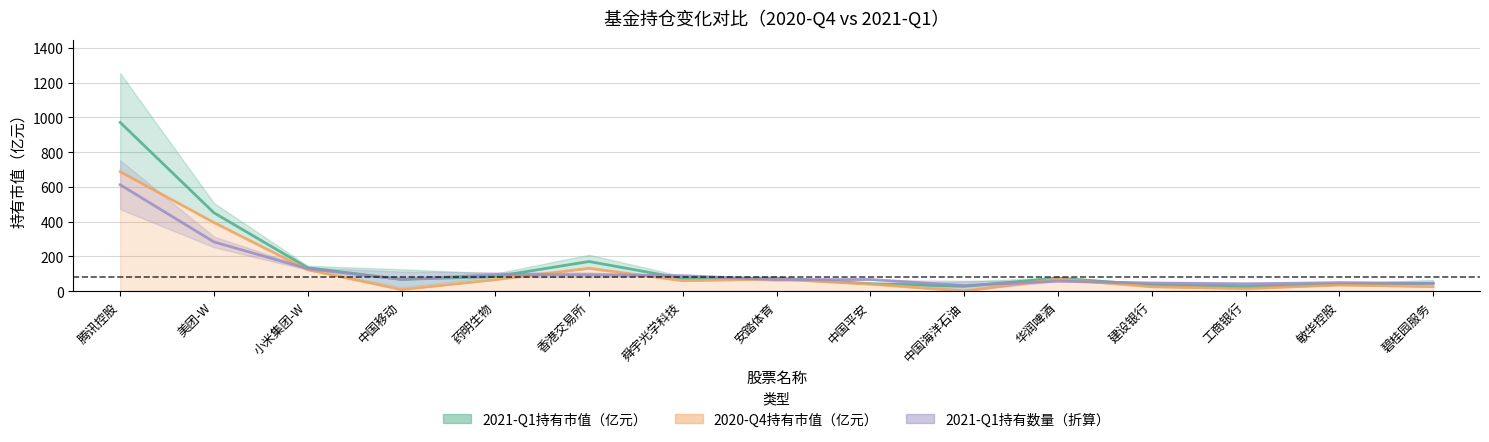

Where is the first local maximum for 2021-Q1持有数量（只）?

药明生物